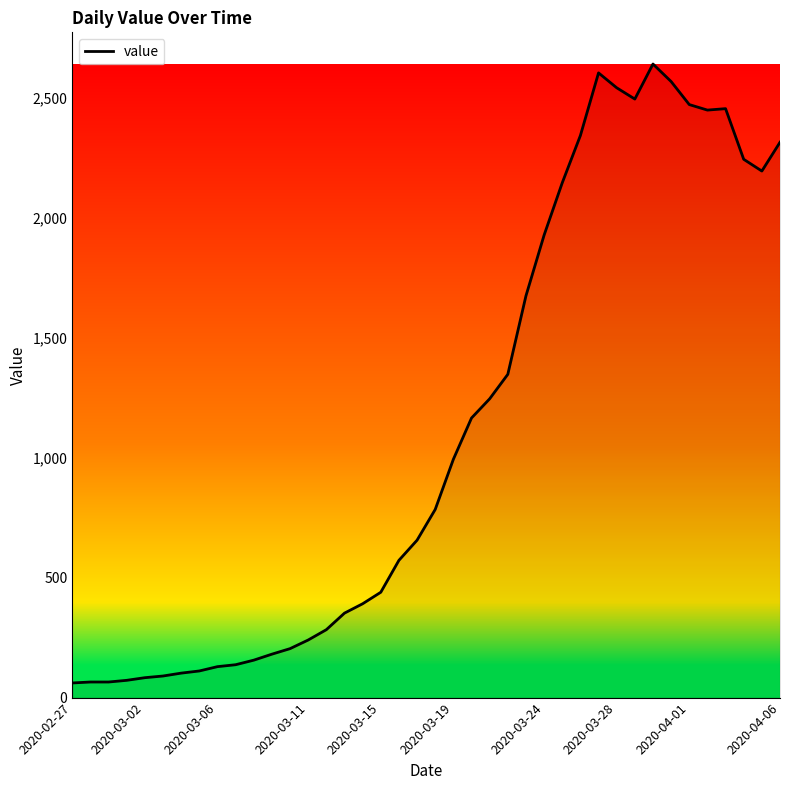

How many values are below 784?

20